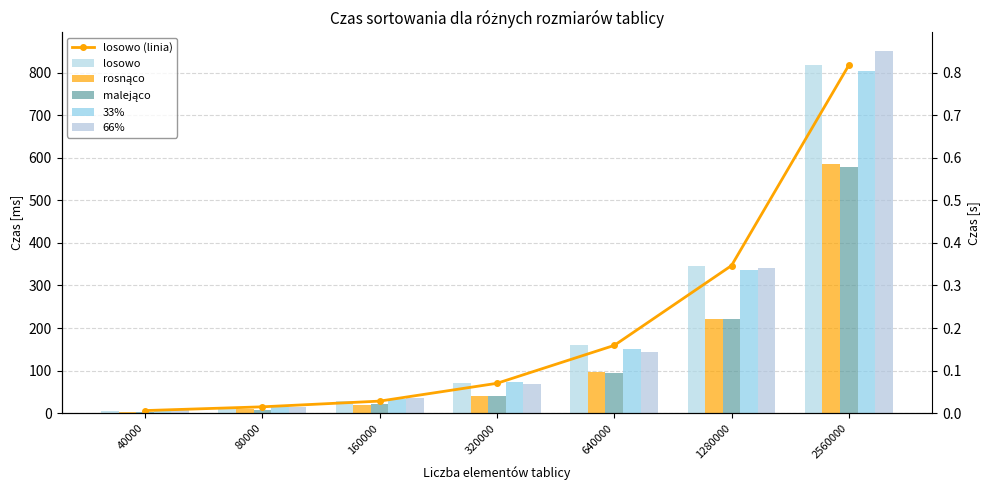

Which category has the lowest value in the 33% series?

40000